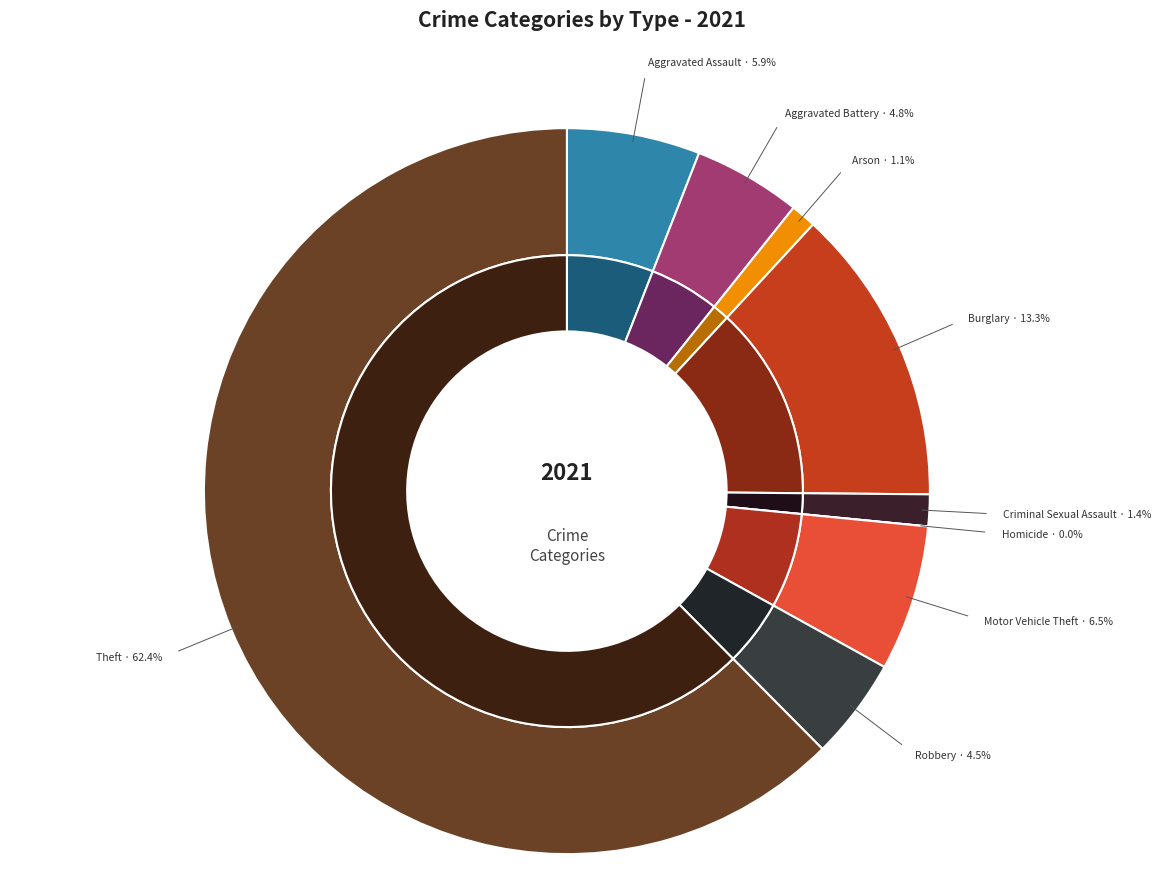

How many segments does this pie chart have?

9